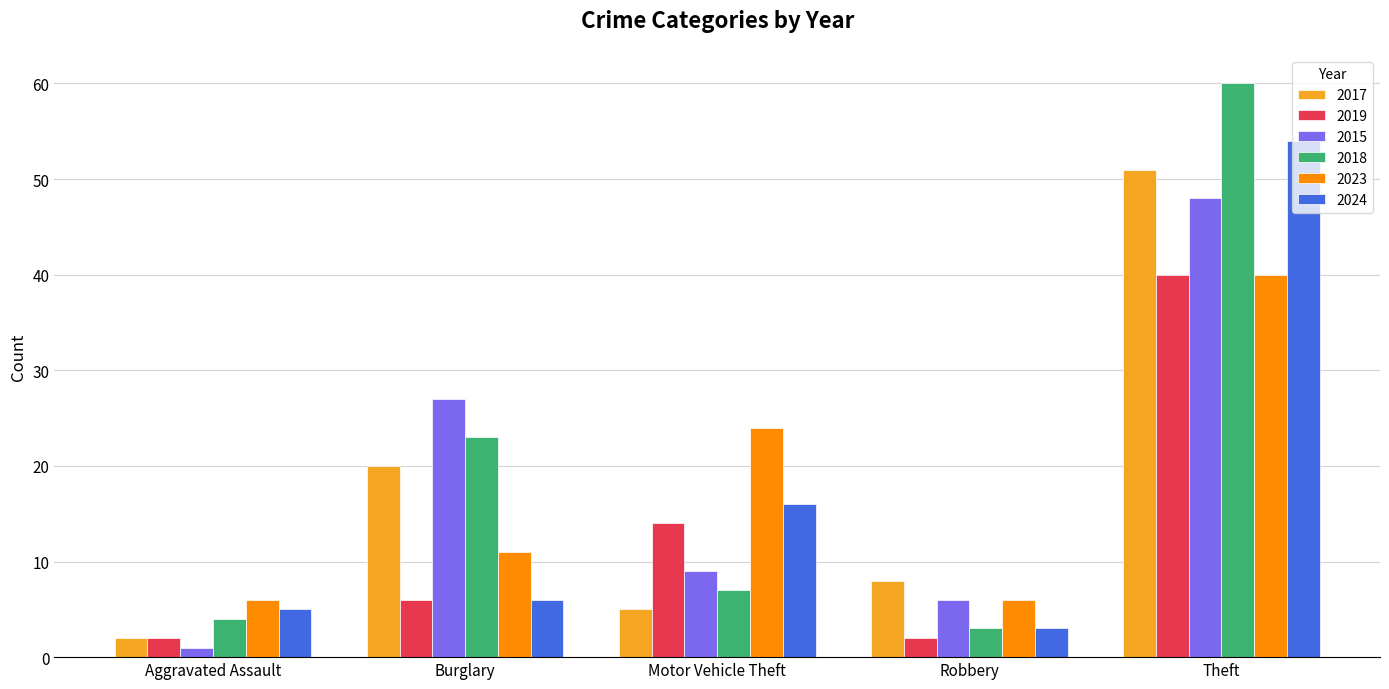

Which category has the lowest value in the 2015 series?

Aggravated Assault